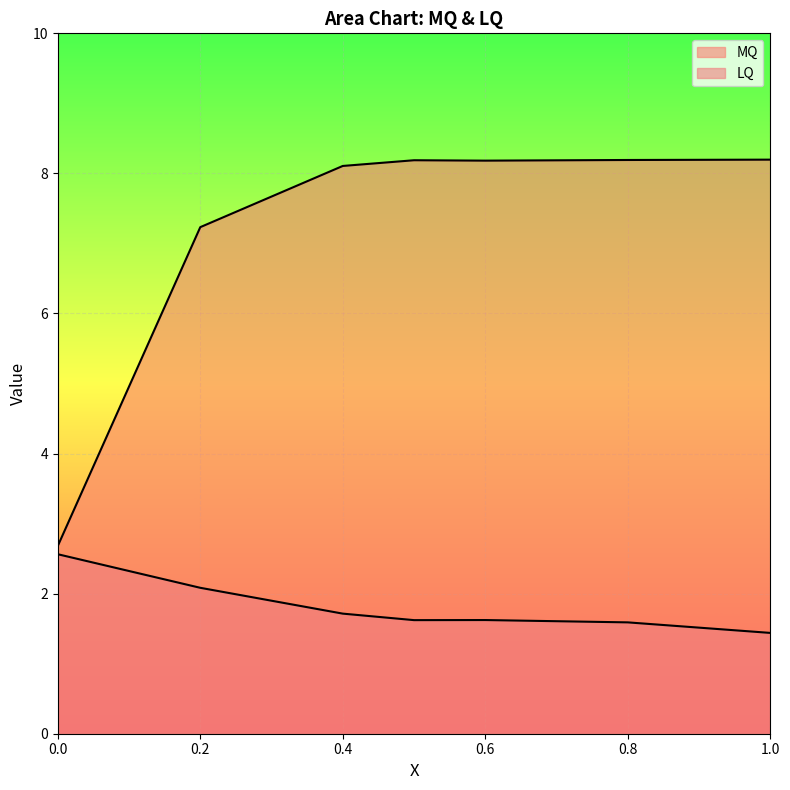

True or false: MQ has a value of 8.2 at 1.0.

True